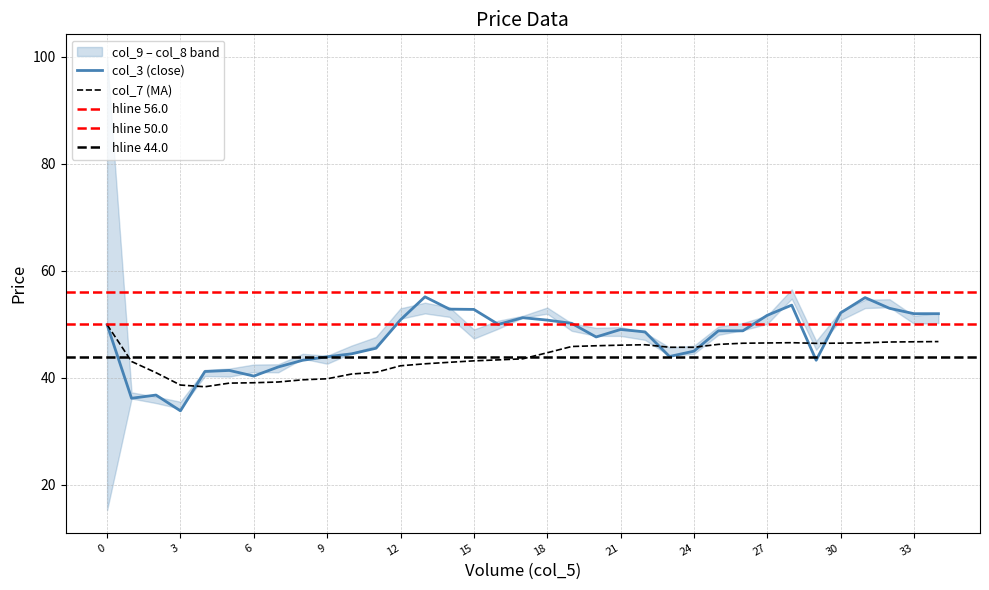

Rank the series by their average value, from highest to lowest.

col_3, col_7